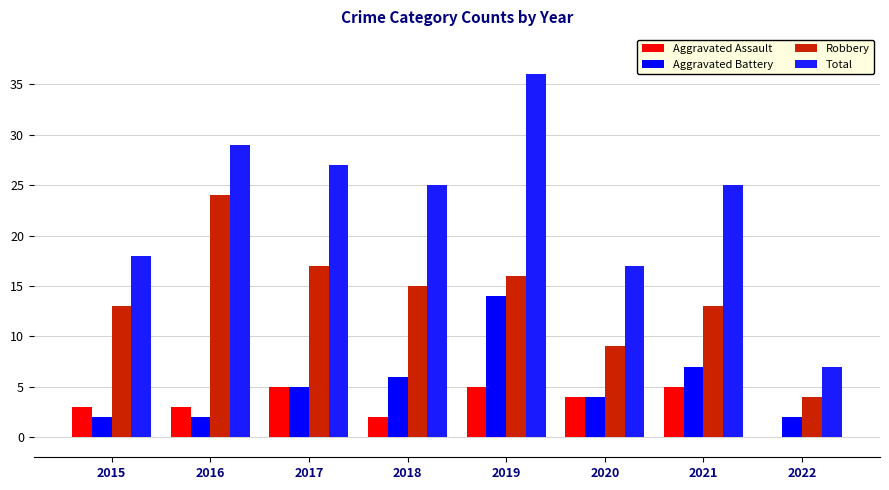

What are all the series names shown in the legend?

Aggravated Assault, Aggravated Battery, Robbery, Total